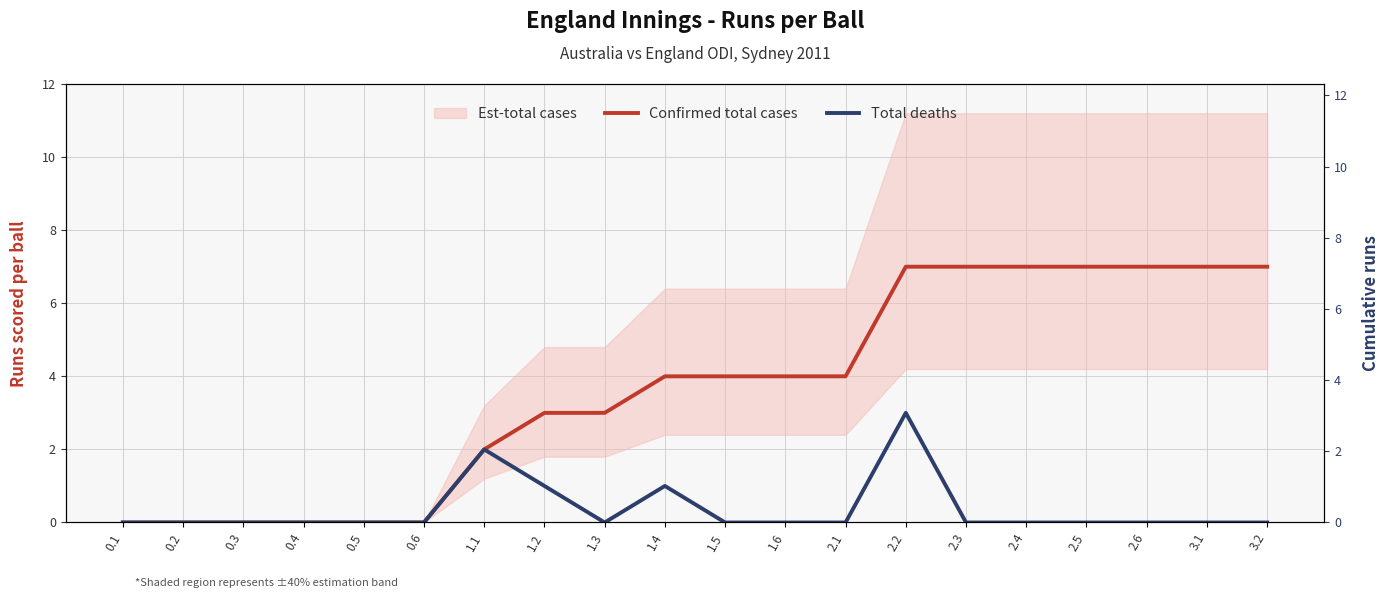

At how many categories does at least one series exceed 2?

13